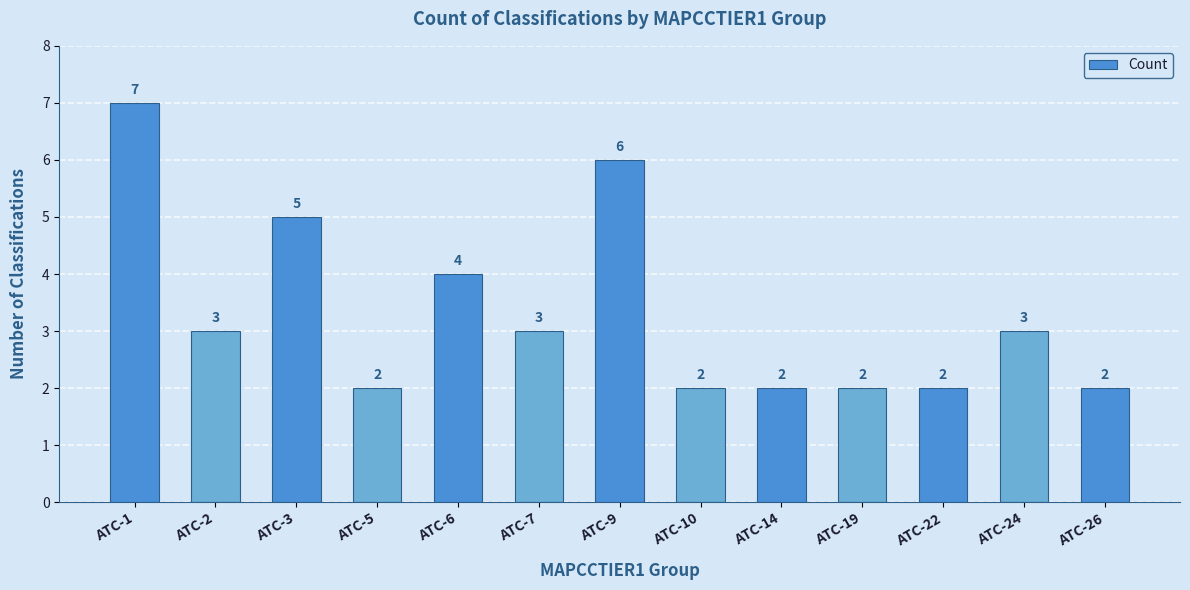

What is the change in value from ATC-1 to ATC-14?

-5